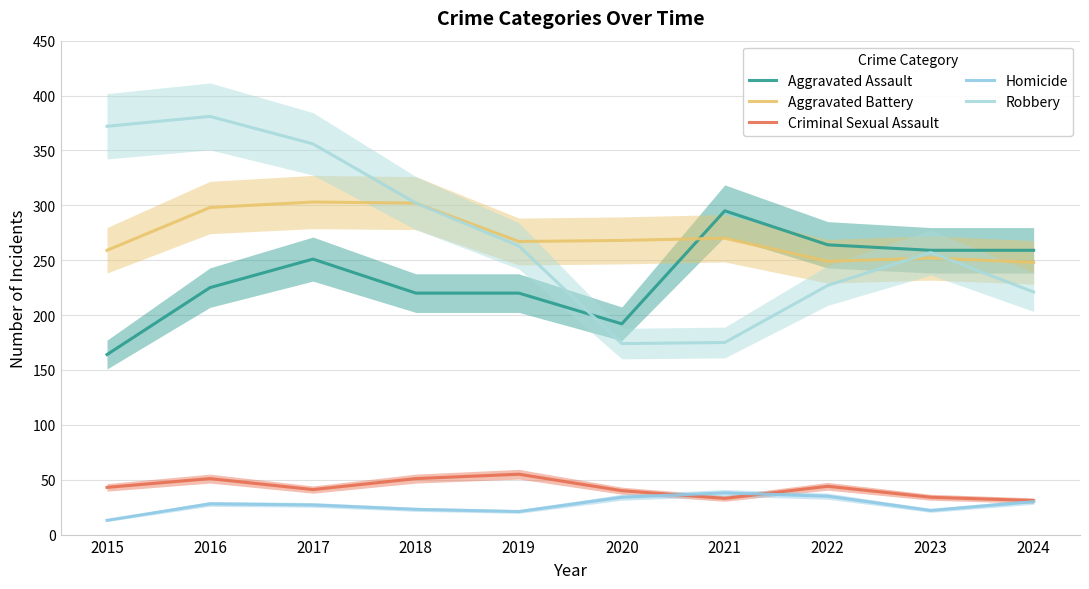

True or false: Aggravated Battery and Criminal Sexual Assault intersect in this chart.

False